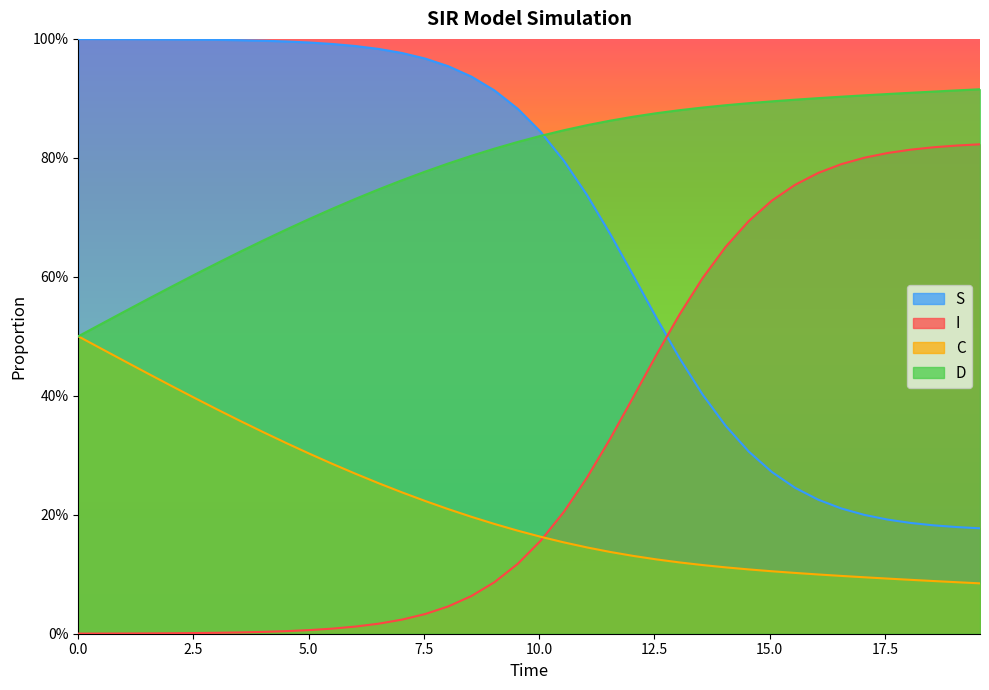

Rank the series by their maximum value, from highest to lowest.

S, D, I, C